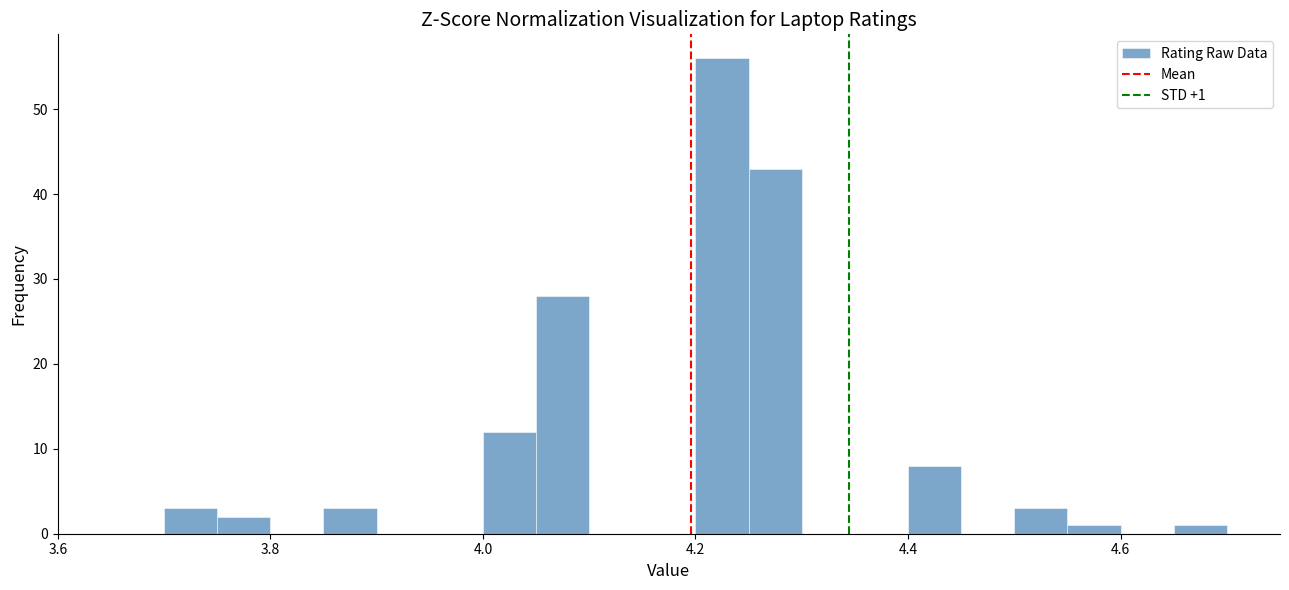

Read against the x-axis, roughly where is the centre of the tallest bar?

4.22